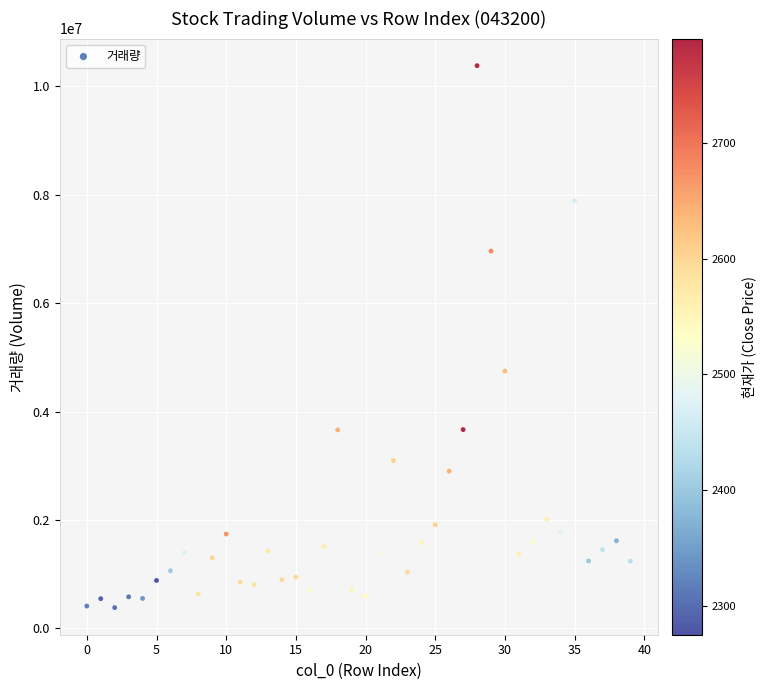

What is the range of Y values (max minus min)?

9996119